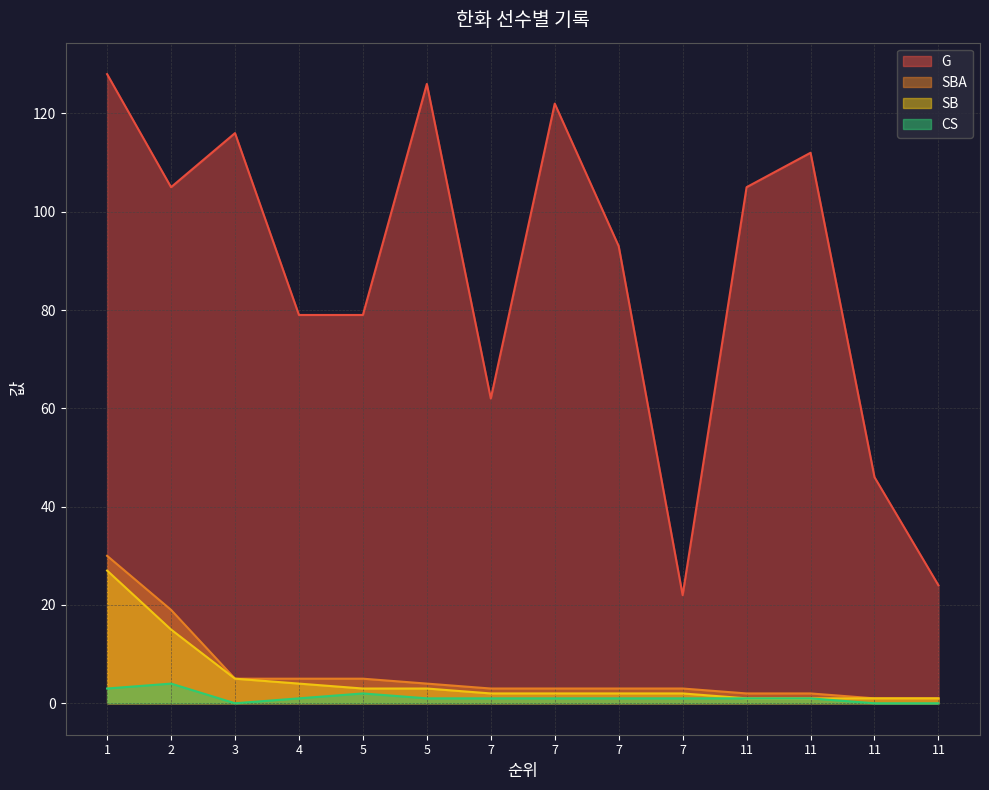

True or false: SBA and SB intersect in this chart.

False